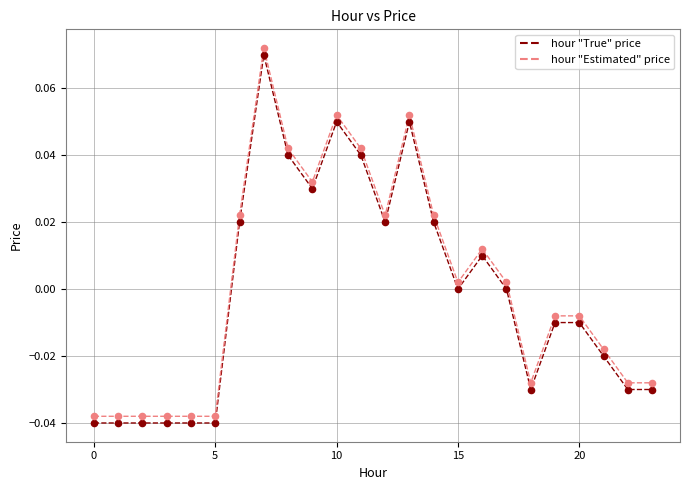

What are all the series names shown in the legend?

hour "True" price, hour "Estimated" price